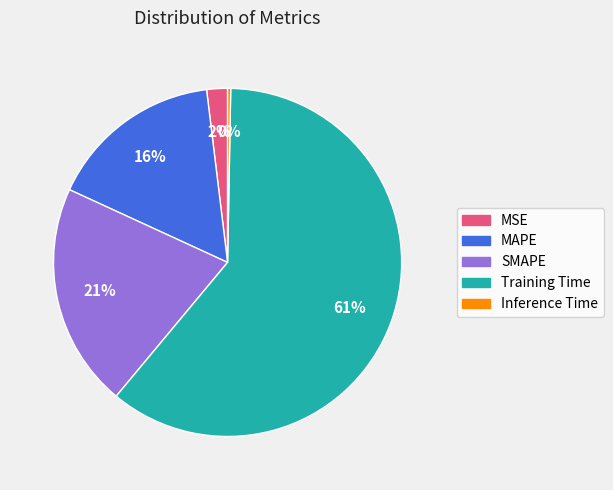

True or false: Inference Time accounts for 9% of the total.

False